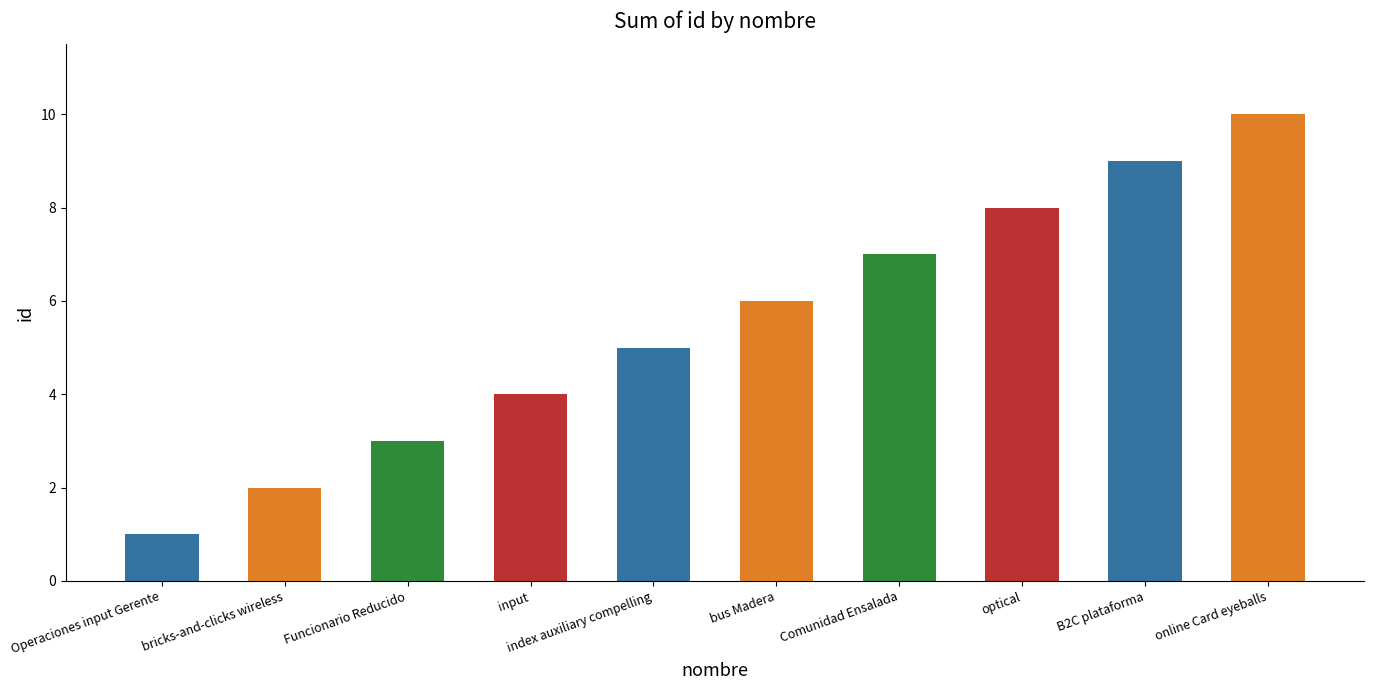

Which has a higher value, bus Madera or Operaciones input Gerente?

bus Madera